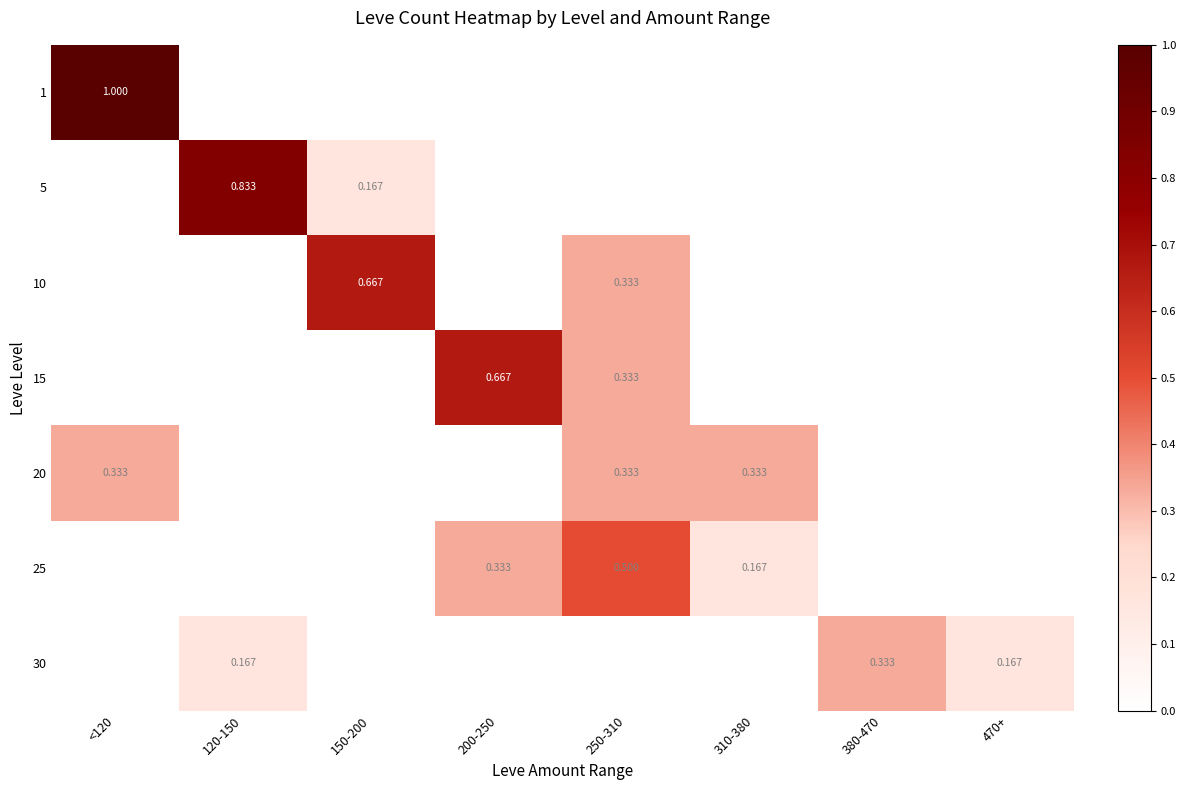

What is the total value across all series at 150-200?

0.8